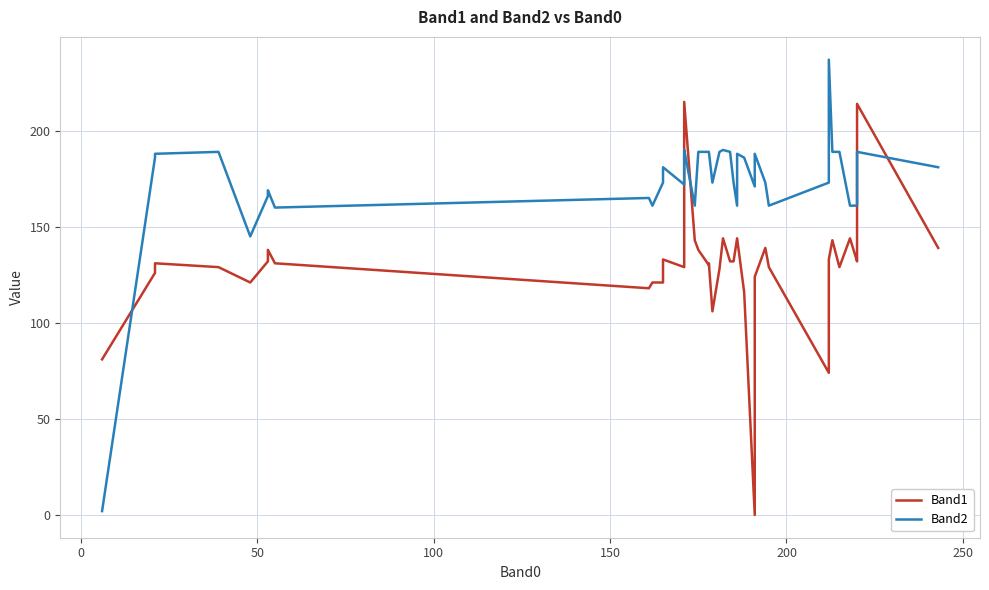

What is the difference between the second highest and second lowest values in the Band1 series?

140